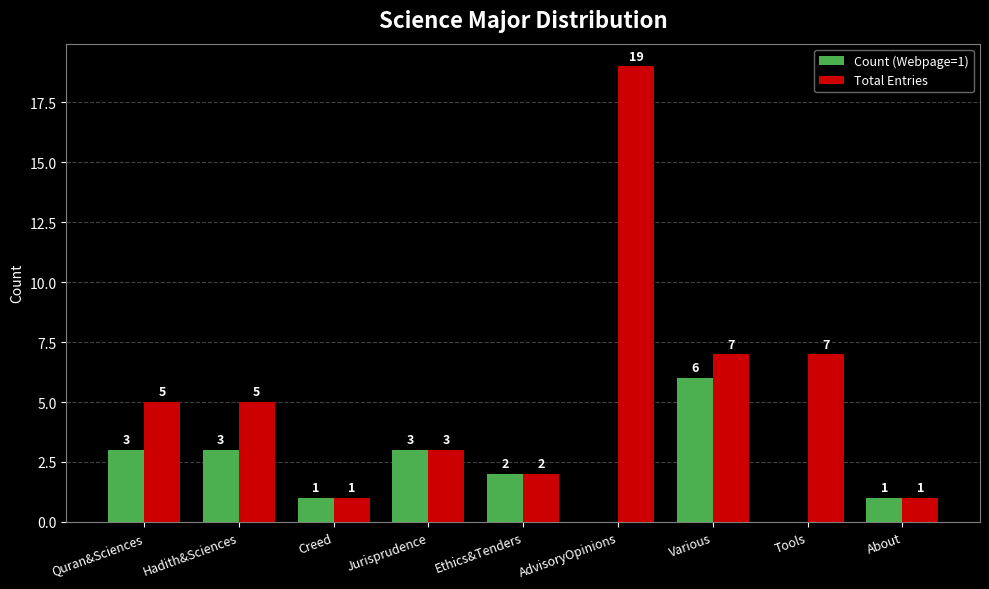

The value of Count (Webpage=1) at Ethics&Tenders is 3. True or false?

False